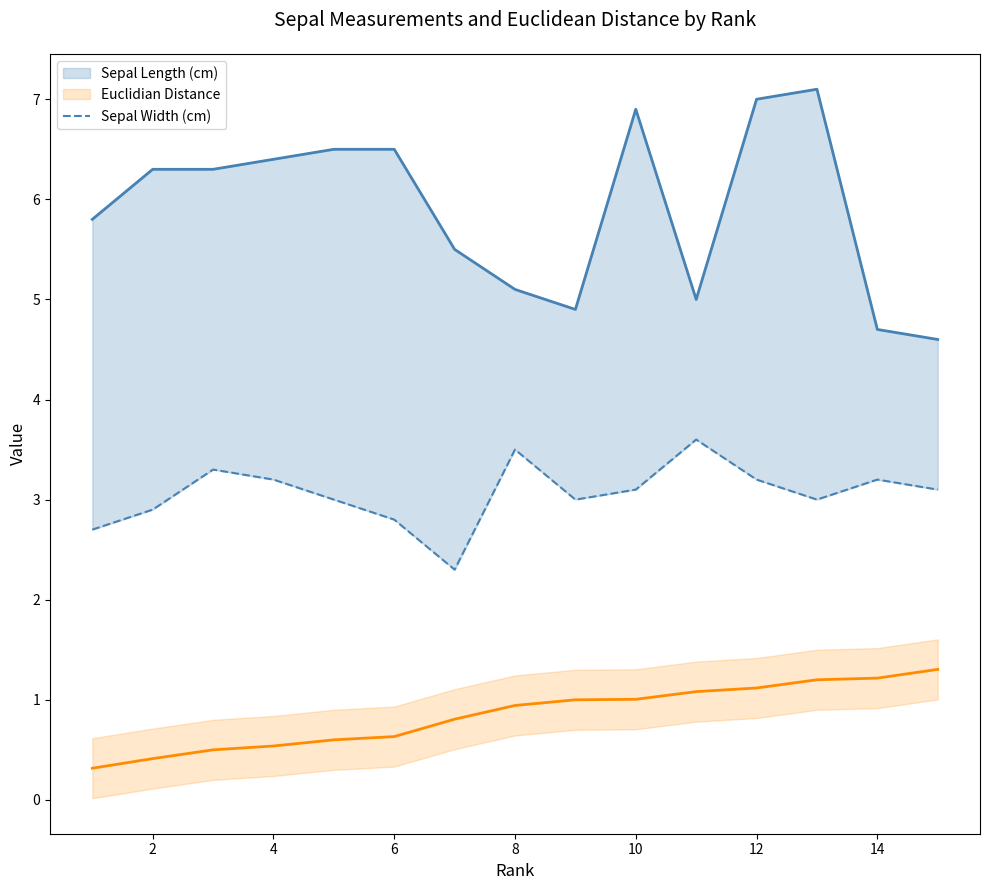

How many distinct data groups are displayed?

3